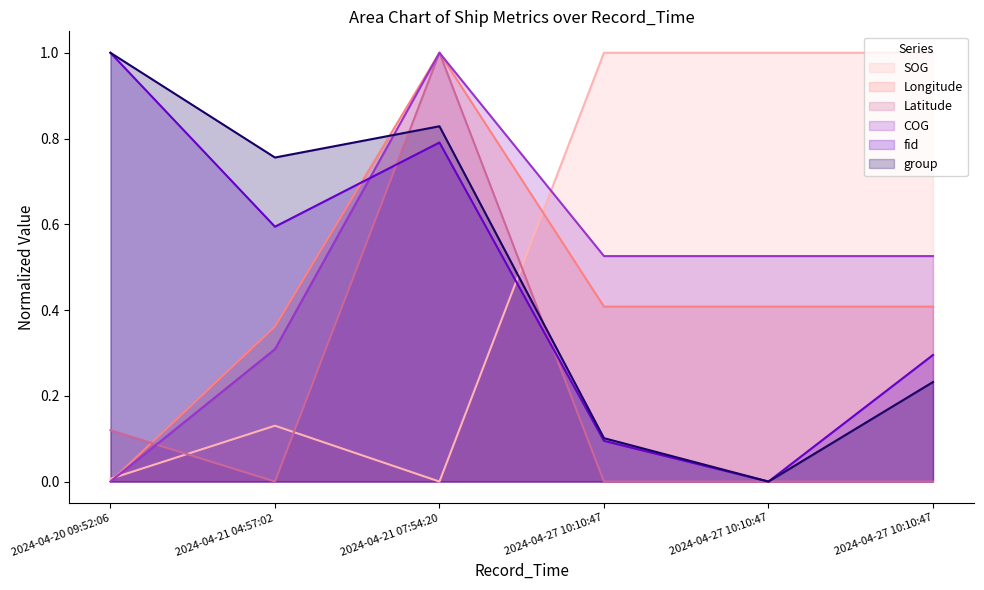

At which category does the chart reach its minimum across all series?

2024-04-21 07:54:20